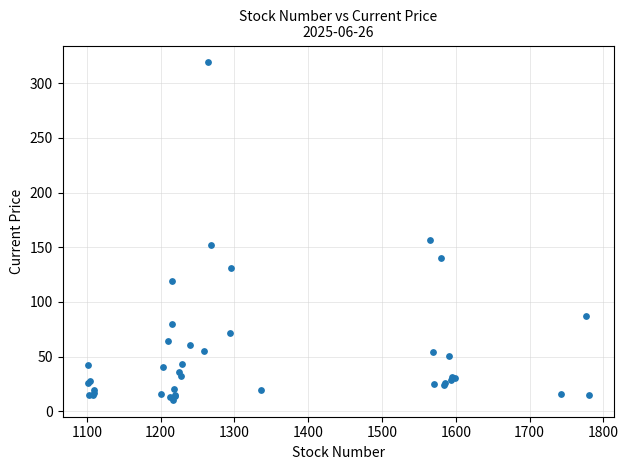

What Y value in the scatter plot is closest to 164?

157.0